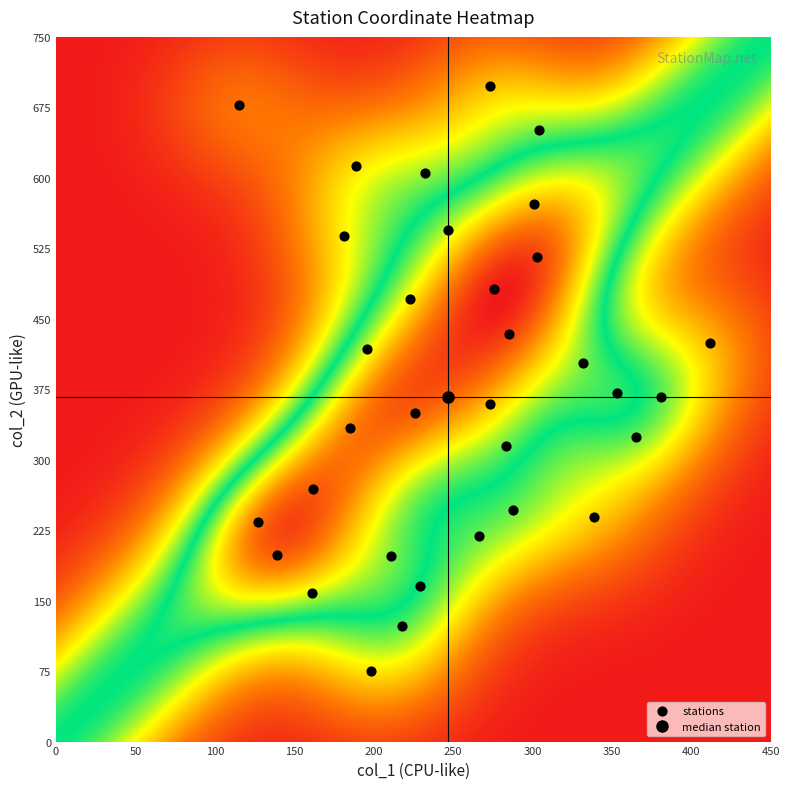

What is the range of X values (max minus min)?

297